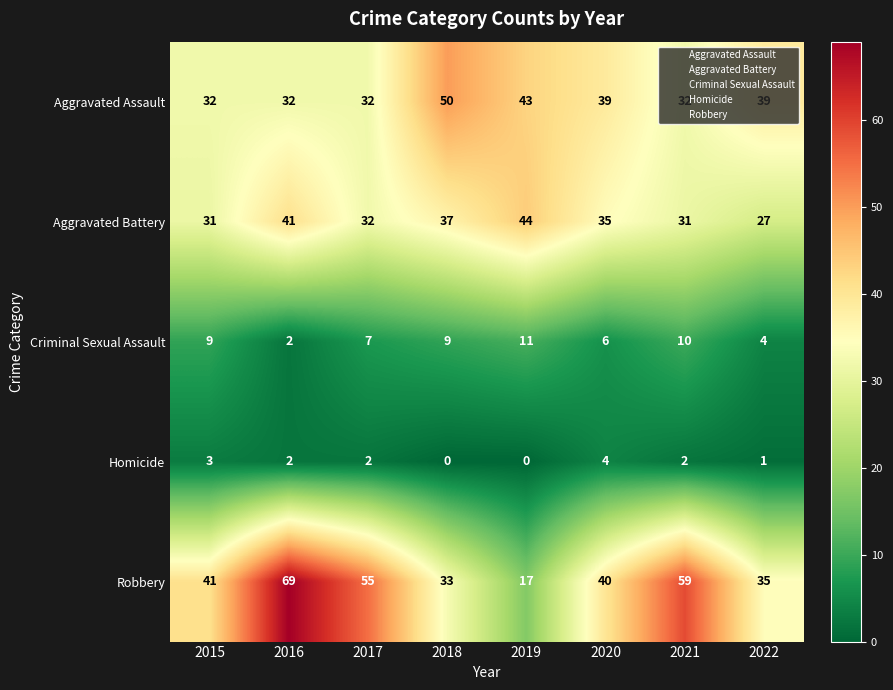

What is the average value of the Criminal Sexual Assault series?

7